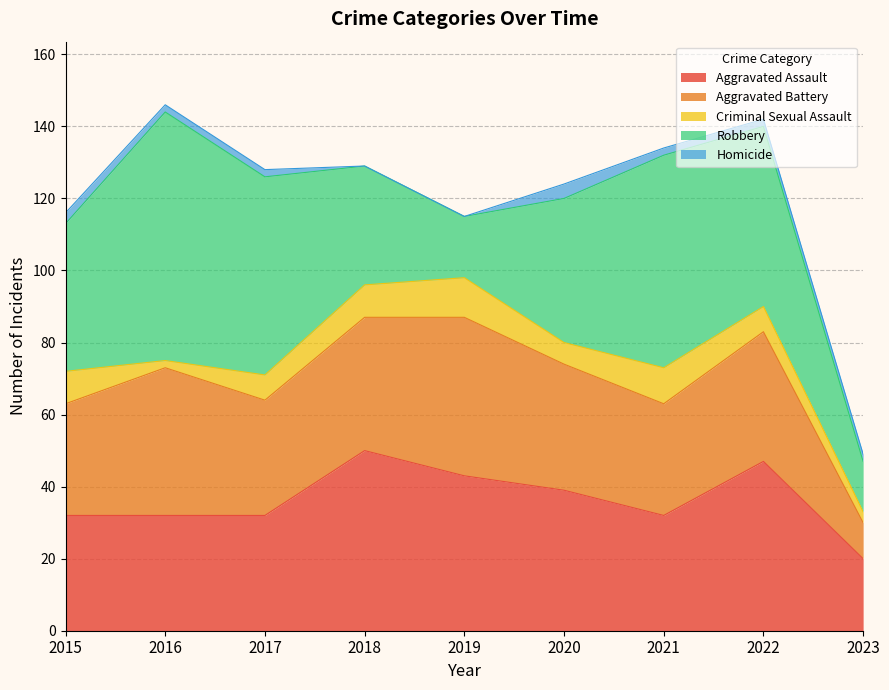

What is the value of the Criminal Sexual Assault point at the 1st from the left?

9